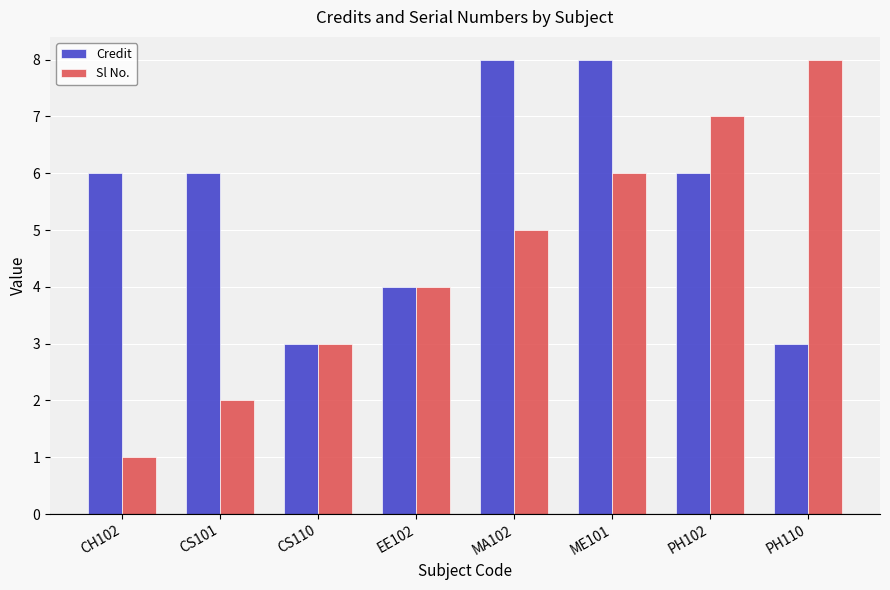

Are the bars grouped side by side (vs. stacked)?

Yes